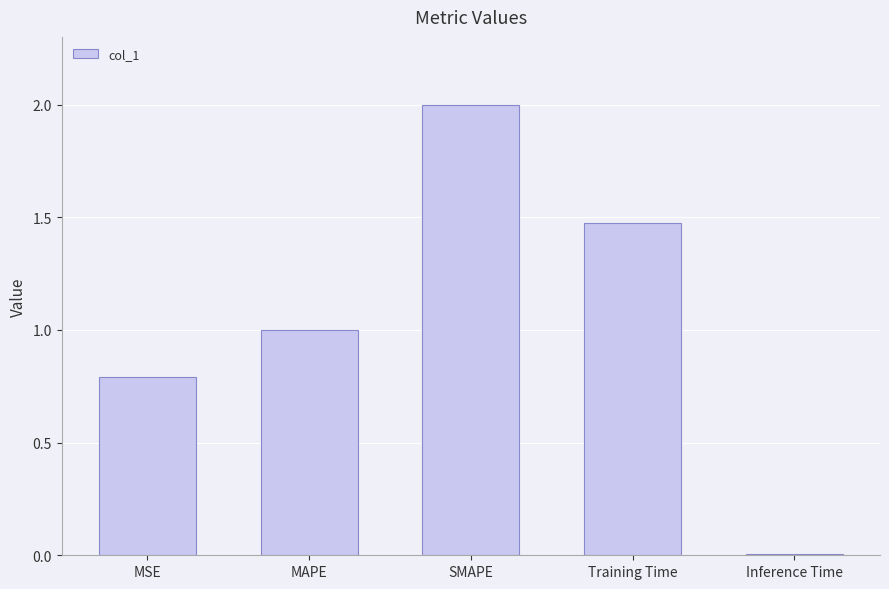

Between MAPE and Inference Time, which is larger?

MAPE